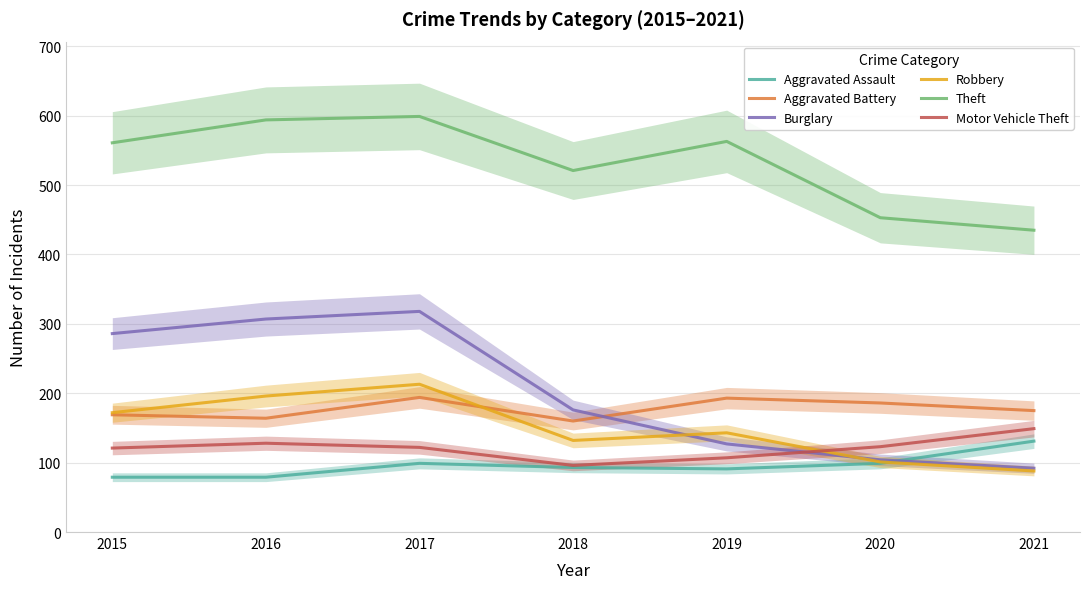

Which series has the largest total across all categories?

Theft